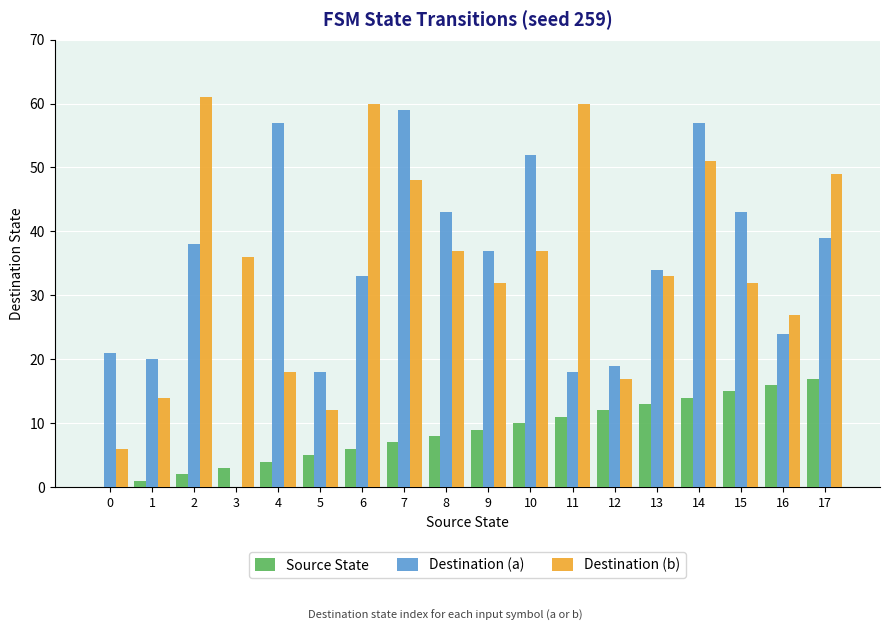

Where is Destination (a) nearest to the value 29?

6